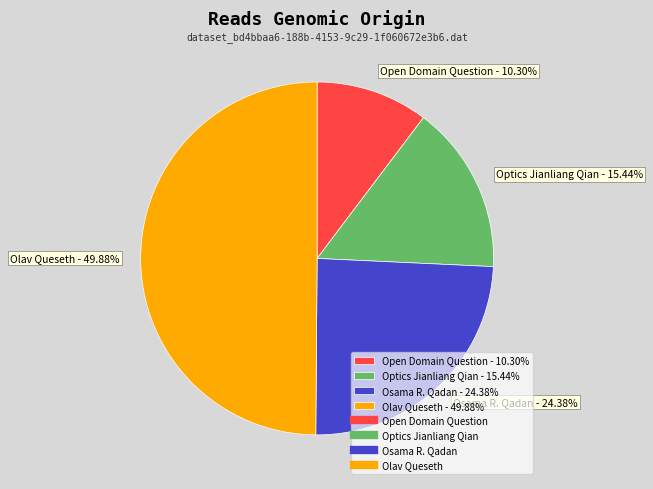

Is it true that Optics Jianliang Qian is 27% of the pie?

False